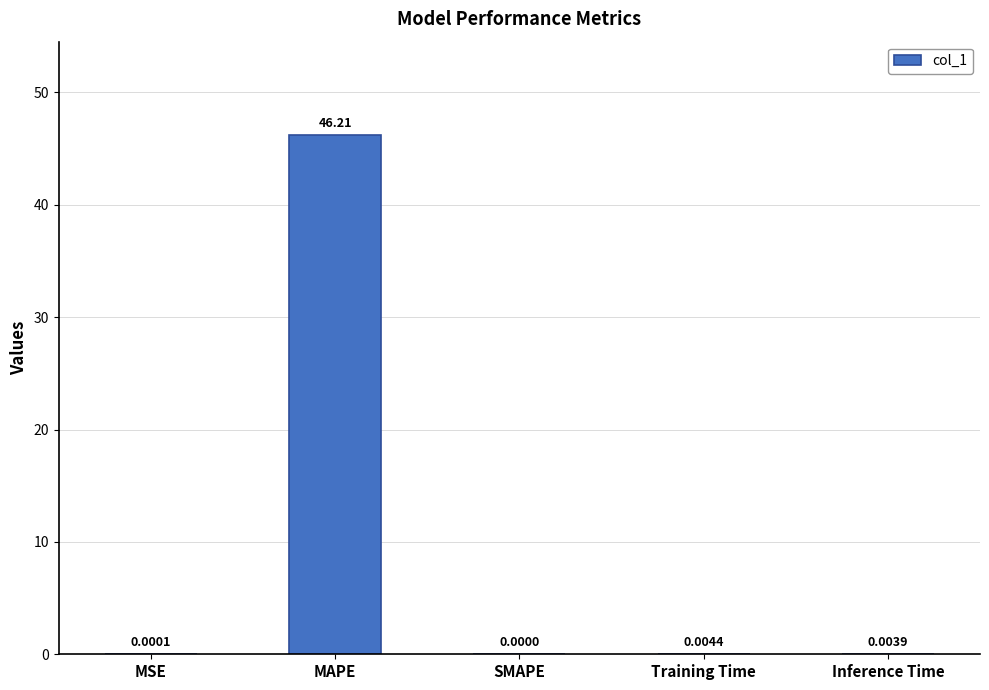

Where is the data nearest to the value 23?

Training Time